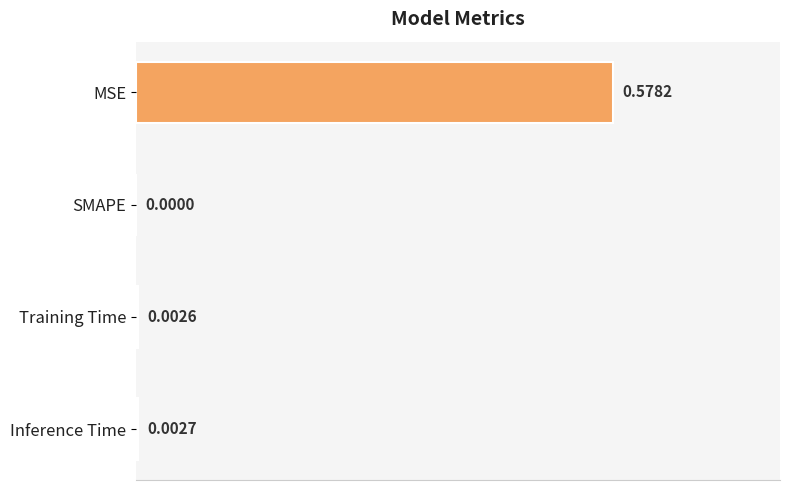

Which category has the highest value across all series?

MSE